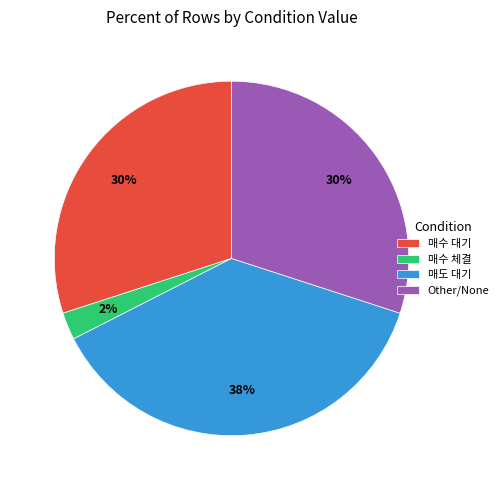

Which category has the biggest portion of the pie?

매도 대기